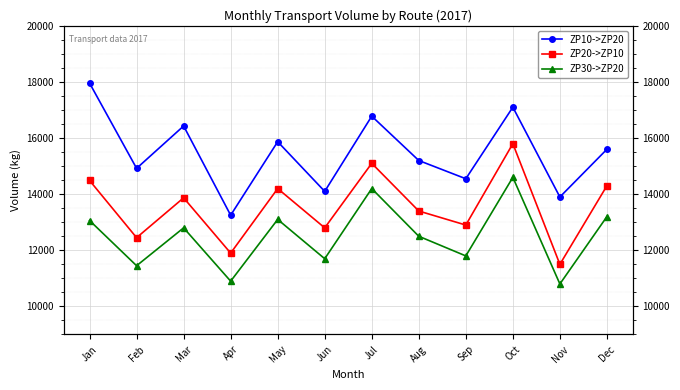

What is the maximum value shown in the chart?

17958